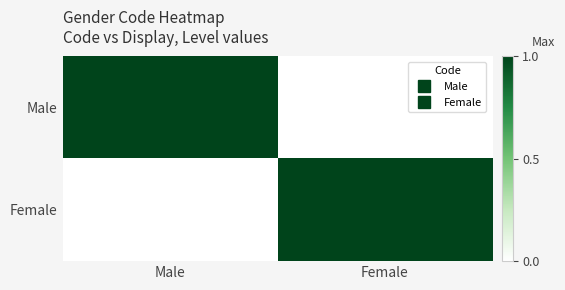

Rank the series by their maximum value, from highest to lowest.

Male, Female